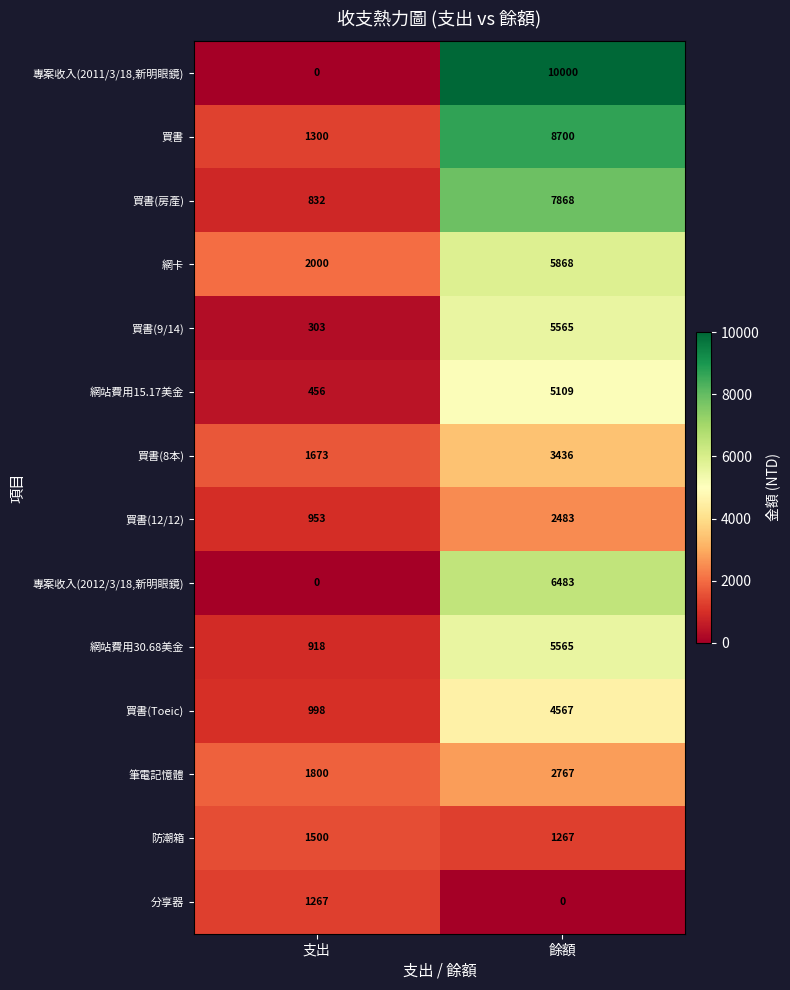

Count the number of categories in the chart.

2